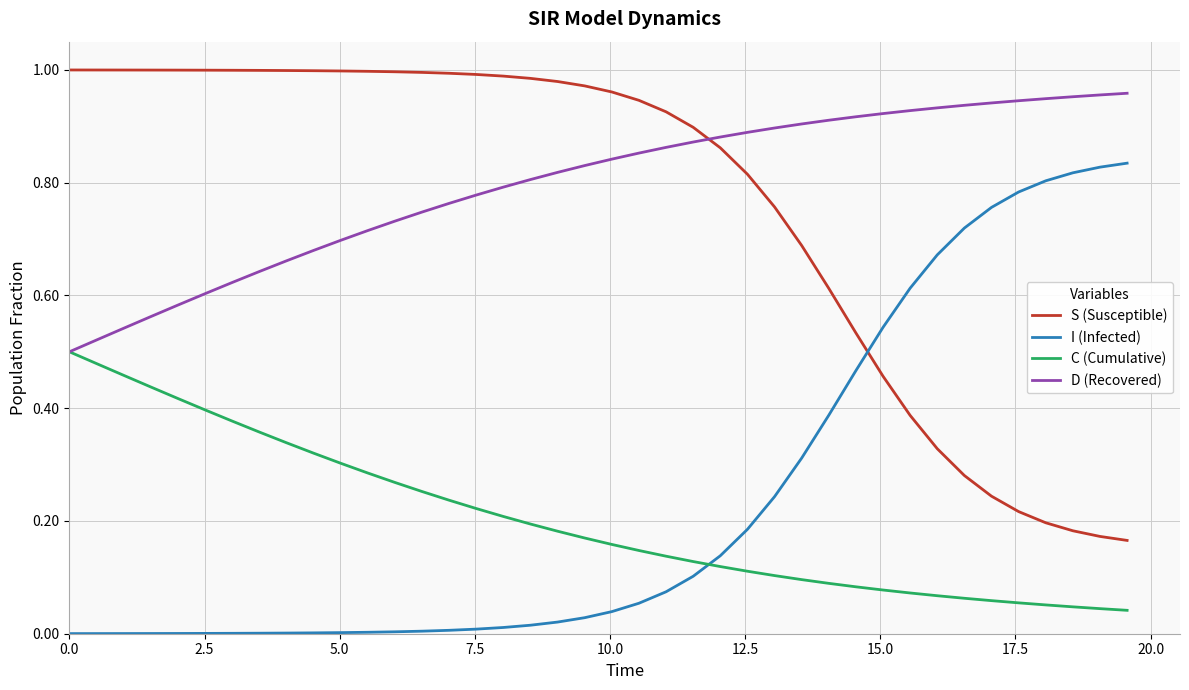

True or false: D (Recovered) and I (Infected) cross at least once.

False